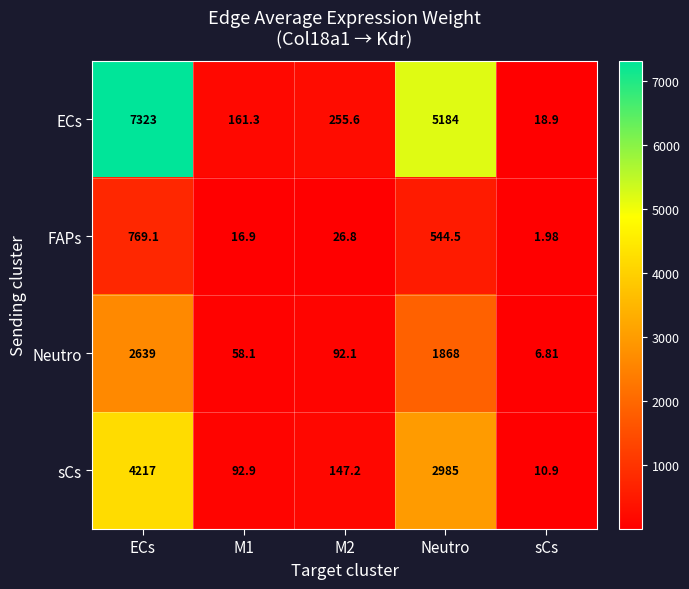

At which label does FAPs first exceed 26?

ECs